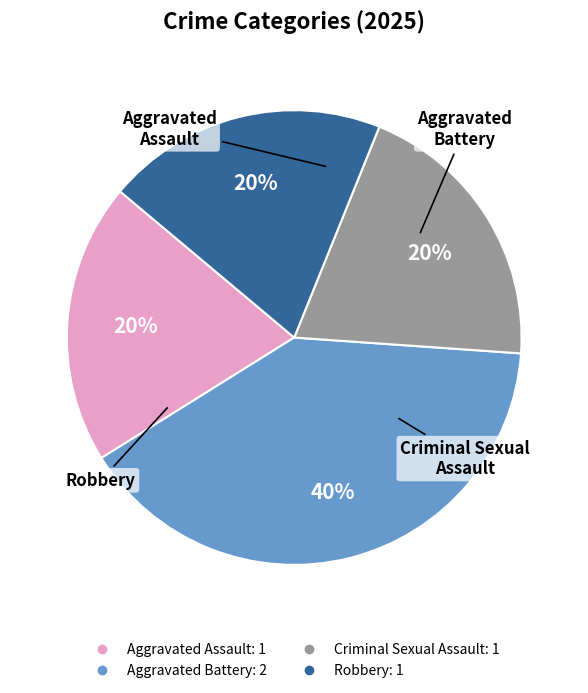

To the nearest percent, what is the average slice percentage?

25%